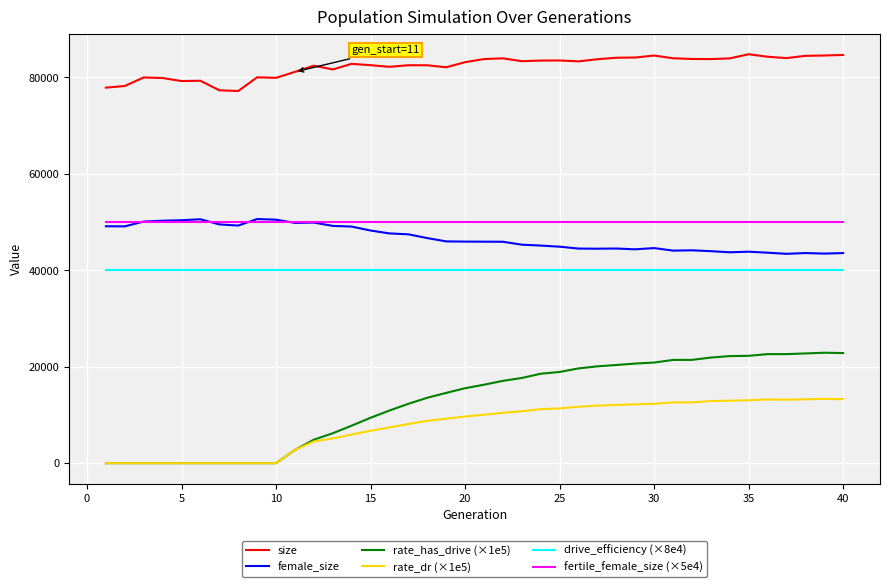

What is the maximum value for female_size?

50610.0